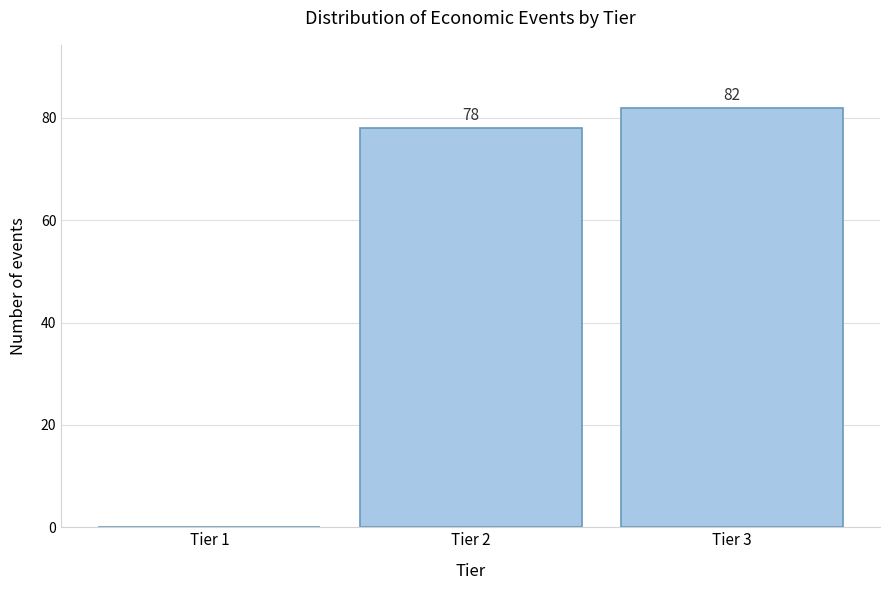

Reading left to right, list all the values displayed in this chart.

Tier 1=0	Tier 2=78	Tier 3=82